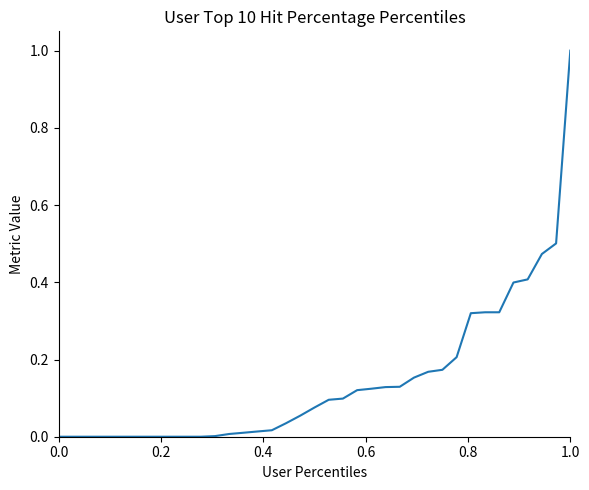

What is the sum of all values?

5.4